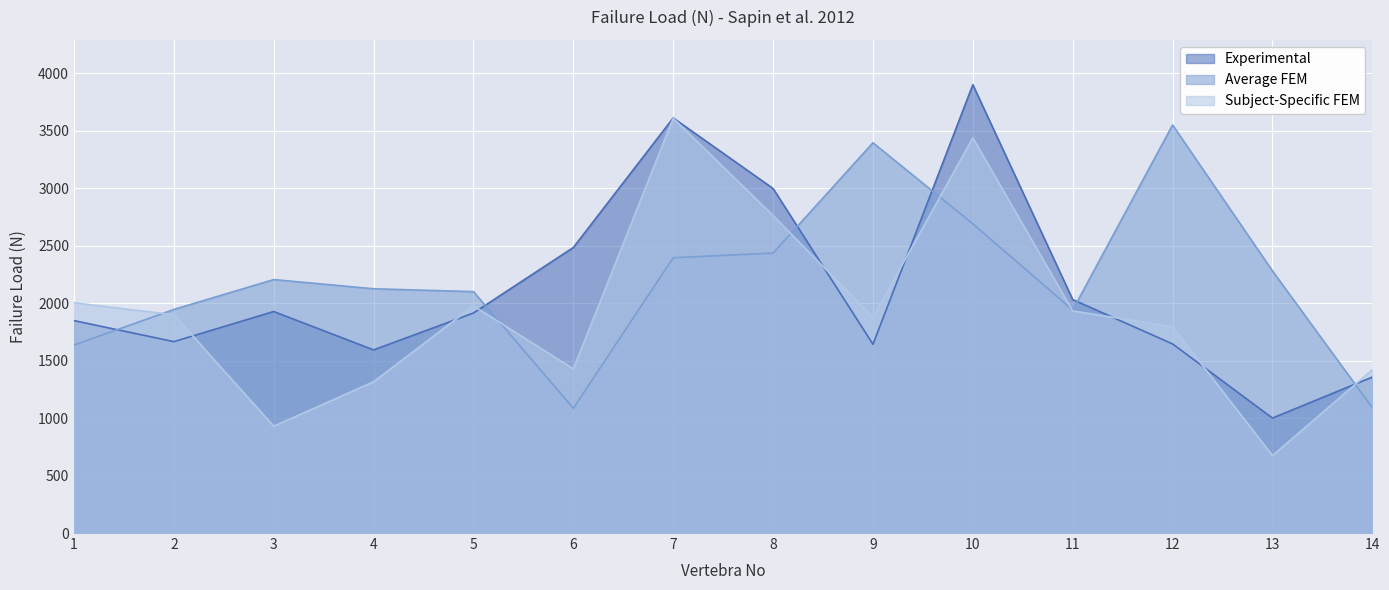

What is the total value across all series at 11?

5903